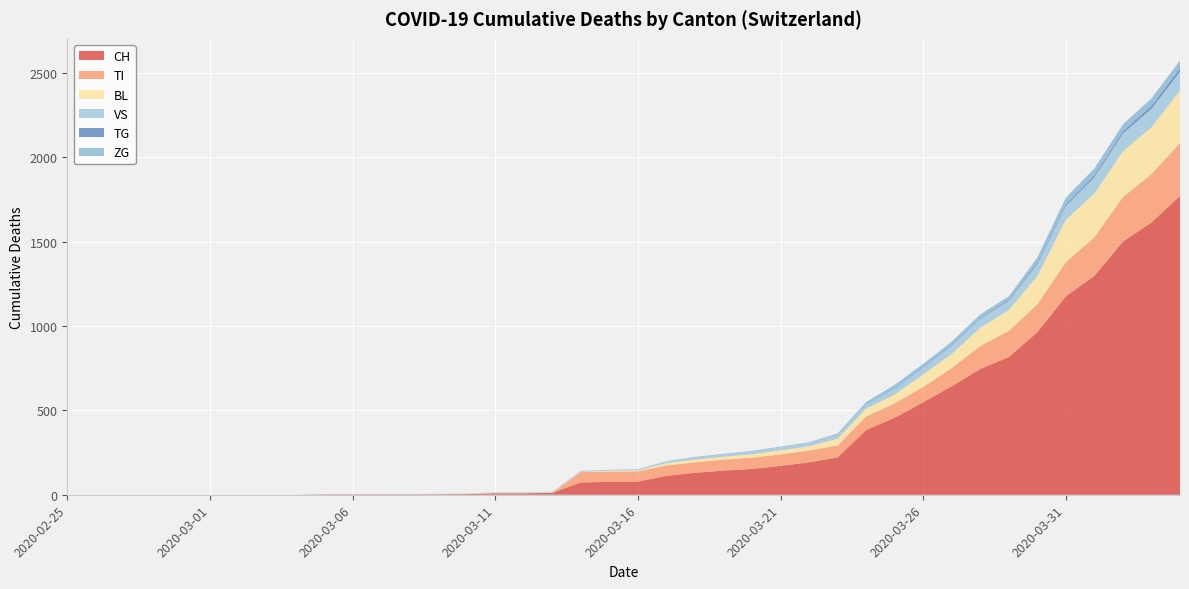

Reading right to left, transcribe all the data shown in this chart.

CH: 2020-04-04=1770	2020-04-03=1613	2020-04-02=1500	2020-04-01=1297	2020-03-31=1176	2020-03-30=963	2020-03-29=816	2020-03-28=745	2020-03-27=643	2020-03-26=548	2020-03-25=456	2020-03-24=384	2020-03-23=221	2020-03-22=192	2020-03-21=171	2020-03-20=153	2020-03-19=143	2020-03-18=130	2020-03-17=112	2020-03-16=78	2020-03-15=76	2020-03-14=73	2020-03-13=11	2020-03-12=9	2020-03-11=9	2020-03-10=4	2020-03-09=3	2020-03-08=2	2020-03-07=2	2020-03-06=2	2020-03-05=2	2020-03-04=0	2020-03-03=0	2020-03-02=0	2020-03-01=0	2020-02-29=0	2020-02-28=0	2020-02-27=0	2020-02-26=0	2020-02-25=0
TI: 2020-04-04=314	2020-04-03=287	2020-04-02=263	2020-04-01=229	2020-03-31=202	2020-03-30=165	2020-03-29=155	2020-03-28=136	2020-03-27=107	2020-03-26=91	2020-03-25=85	2020-03-24=80	2020-03-23=71	2020-03-22=70	2020-03-21=68	2020-03-20=67	2020-03-19=65	2020-03-18=62	2020-03-17=62	2020-03-16=61	2020-03-15=61	2020-03-14=61	2020-03-13=0	2020-03-12=0	2020-03-11=0	2020-03-10=0	2020-03-09=0	2020-03-08=0	2020-03-07=0	2020-03-06=0	2020-03-05=0	2020-03-04=0	2020-03-03=0	2020-03-02=0	2020-03-01=0	2020-02-29=0	2020-02-28=0	2020-02-27=0	2020-02-26=0	2020-02-25=0
BL: 2020-04-04=309	2020-04-03=277	2020-04-02=272	2020-04-01=258	2020-03-31=251	2020-03-30=167	2020-03-29=123	2020-03-28=108	2020-03-27=84	2020-03-26=73	2020-03-25=53	2020-03-24=46	2020-03-23=40	2020-03-22=25	2020-03-21=24	2020-03-20=20	2020-03-19=17	2020-03-18=16	2020-03-17=13	2020-03-16=5	2020-03-15=5	2020-03-14=2	2020-03-13=2	2020-03-12=2	2020-03-11=2	2020-03-10=2	2020-03-09=1	2020-03-08=0	2020-03-07=0	2020-03-06=0	2020-03-05=0	2020-03-04=0	2020-03-03=0	2020-03-02=0	2020-03-01=0	2020-02-29=0	2020-02-28=0	2020-02-27=0	2020-02-26=0	2020-02-25=0
VS: 2020-04-04=112	2020-04-03=109	2020-04-02=104	2020-04-01=96	2020-03-31=81	2020-03-30=71	2020-03-29=54	2020-03-28=53	2020-03-27=50	2020-03-26=41	2020-03-25=35	2020-03-24=25	2020-03-23=24	2020-03-22=19	2020-03-21=17	2020-03-20=15	2020-03-19=12	2020-03-18=11	2020-03-17=11	2020-03-16=8	2020-03-15=6	2020-03-14=6	2020-03-13=5	2020-03-12=3	2020-03-11=3	2020-03-10=2	2020-03-09=2	2020-03-08=2	2020-03-07=2	2020-03-06=2	2020-03-05=2	2020-03-04=0	2020-03-03=0	2020-03-02=0	2020-03-01=0	2020-02-29=0	2020-02-28=0	2020-02-27=0	2020-02-26=0	2020-02-25=0
TG: 2020-04-04=21	2020-04-03=18	2020-04-02=14	2020-04-01=13	2020-03-31=11	2020-03-30=10	2020-03-29=6	2020-03-28=5	2020-03-27=5	2020-03-26=4	2020-03-25=4	2020-03-24=2	2020-03-23=2	2020-03-22=0	2020-03-21=0	2020-03-20=0	2020-03-19=0	2020-03-18=0	2020-03-17=0	2020-03-16=0	2020-03-15=0	2020-03-14=0	2020-03-13=0	2020-03-12=0	2020-03-11=0	2020-03-10=0	2020-03-09=0	2020-03-08=0	2020-03-07=0	2020-03-06=0	2020-03-05=0	2020-03-04=0	2020-03-03=0	2020-03-02=0	2020-03-01=0	2020-02-29=0	2020-02-28=0	2020-02-27=0	2020-02-26=0	2020-02-25=0
ZG: 2020-04-04=46	2020-04-03=44	2020-04-02=41	2020-04-01=40	2020-03-31=39	2020-03-30=29	2020-03-29=21	2020-03-28=21	2020-03-27=18	2020-03-26=18	2020-03-25=18	2020-03-24=12	2020-03-23=5	2020-03-22=5	2020-03-21=5	2020-03-20=5	2020-03-19=5	2020-03-18=5	2020-03-17=1	2020-03-16=0	2020-03-15=0	2020-03-14=0	2020-03-13=0	2020-03-12=0	2020-03-11=0	2020-03-10=0	2020-03-09=0	2020-03-08=0	2020-03-07=0	2020-03-06=0	2020-03-05=0	2020-03-04=0	2020-03-03=0	2020-03-02=0	2020-03-01=0	2020-02-29=0	2020-02-28=0	2020-02-27=0	2020-02-26=0	2020-02-25=0